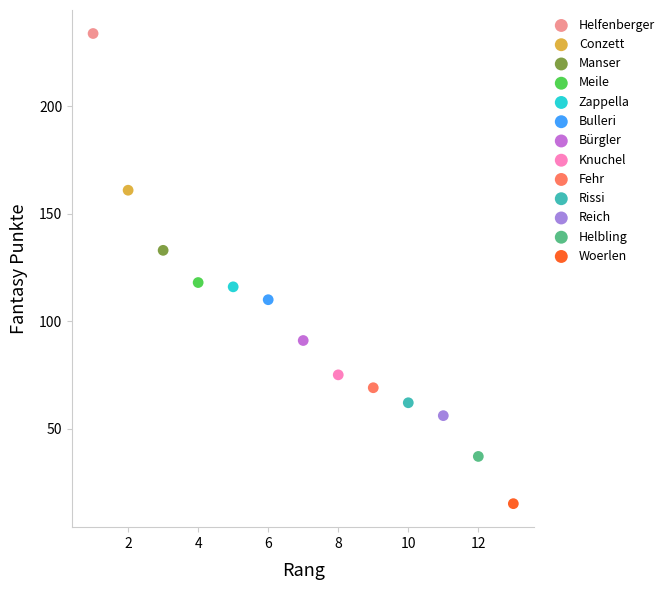

What are all the series names shown in the legend?

Helfenberger, Conzett, Manser, Meile, Zappella, Bulleri, Bürgler, Knuchel, Fehr, Rissi, Reich, Helbling, Woerlen